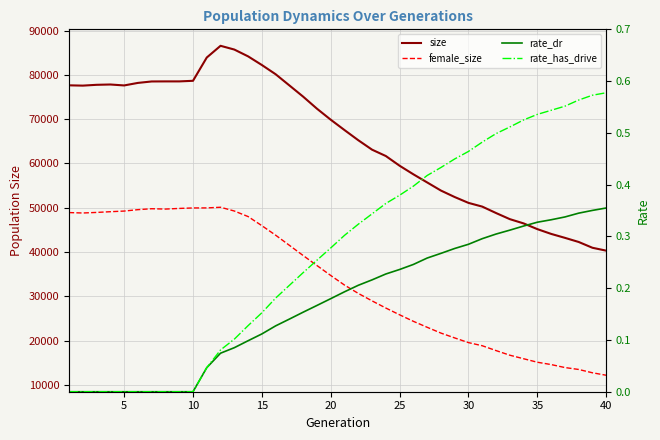

Is the value of size at 35 greater than the value of rate_dr at 28?

Yes